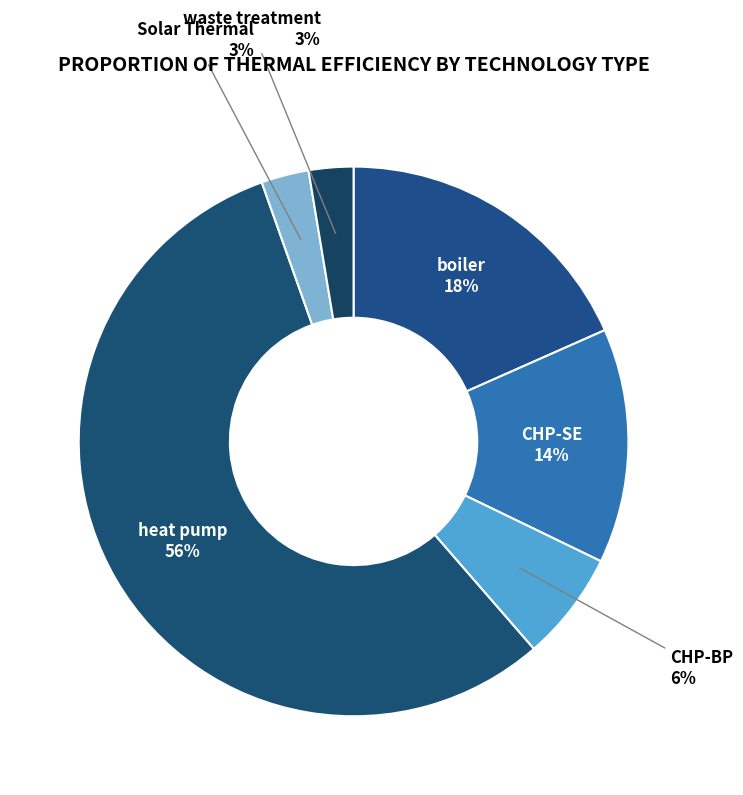

Which slice is the largest?

heat pump